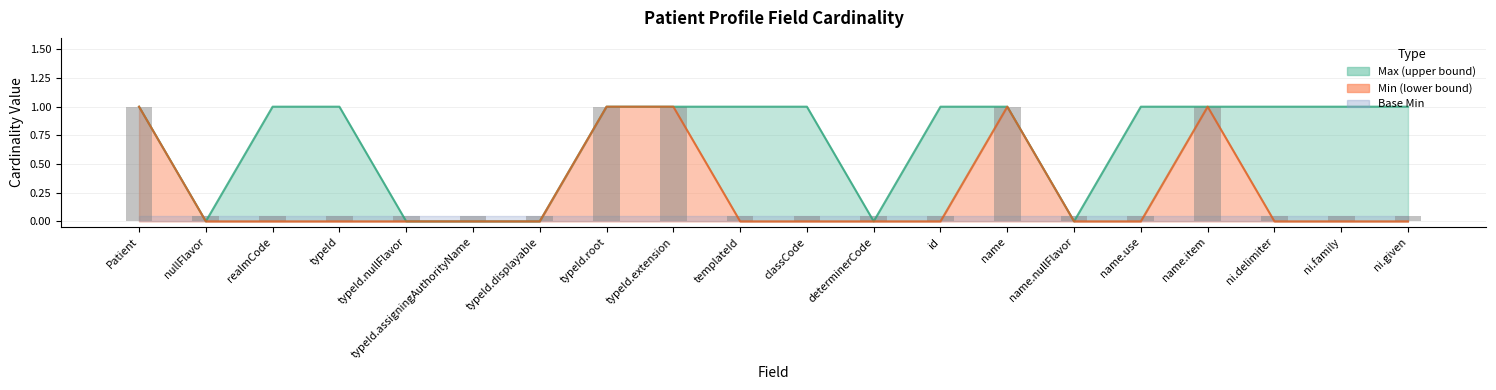

What is the difference between the maximum and minimum values in the Min series?

1.0